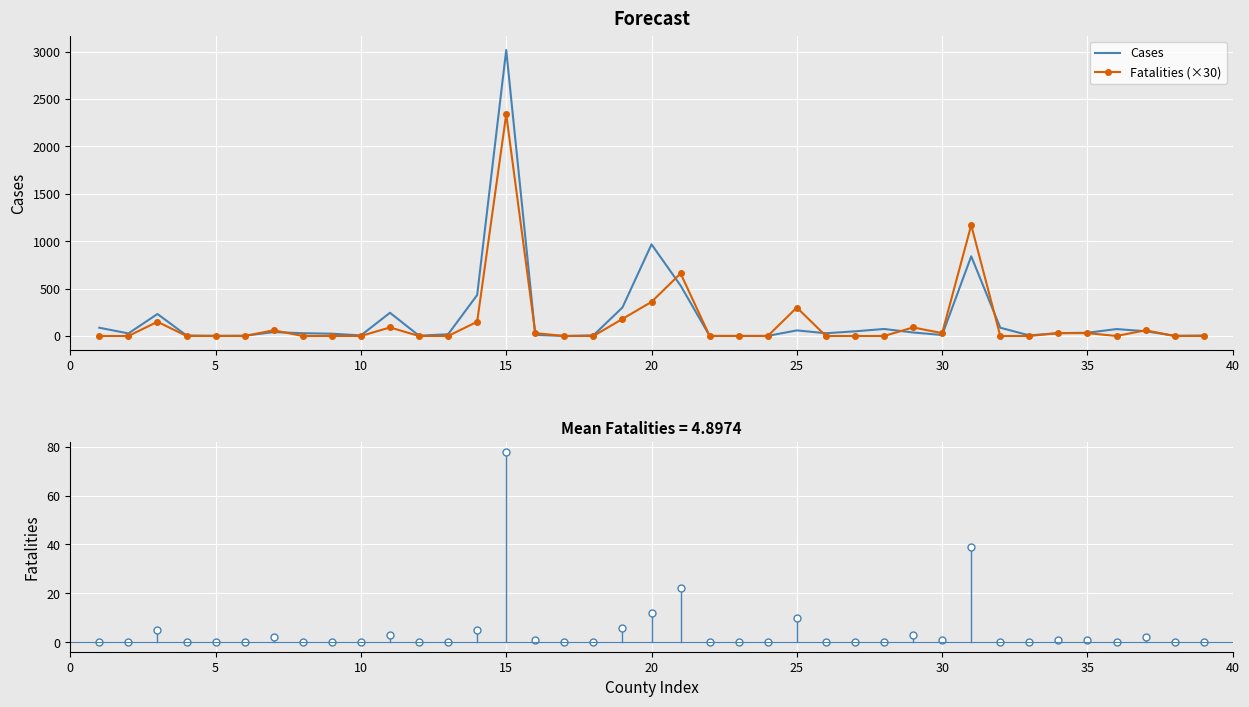

How many intersections are there between Cases and Fatalities (×30)?

11